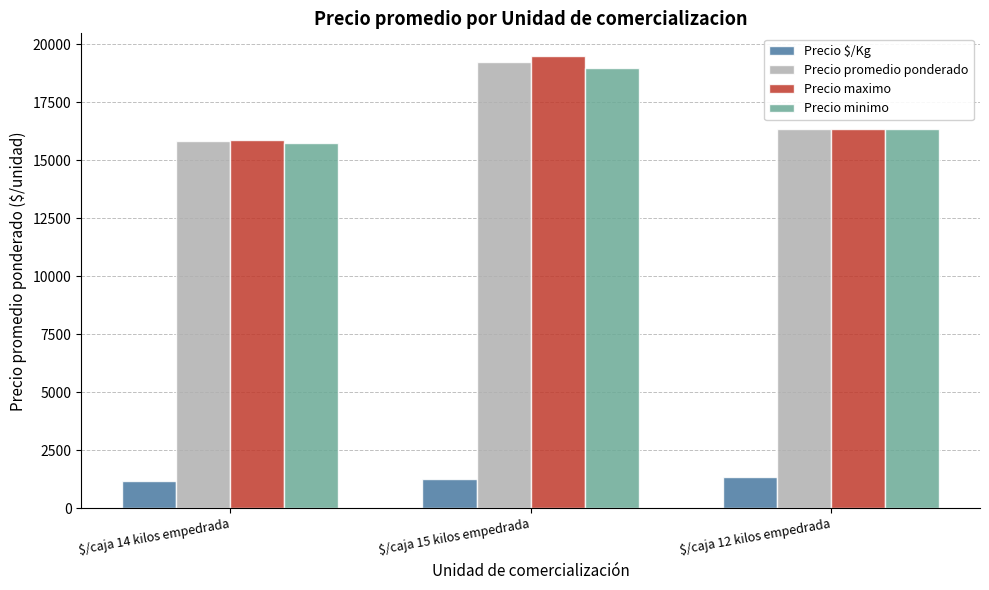

What position from the right is $/caja 14 kilos empedrada?

3